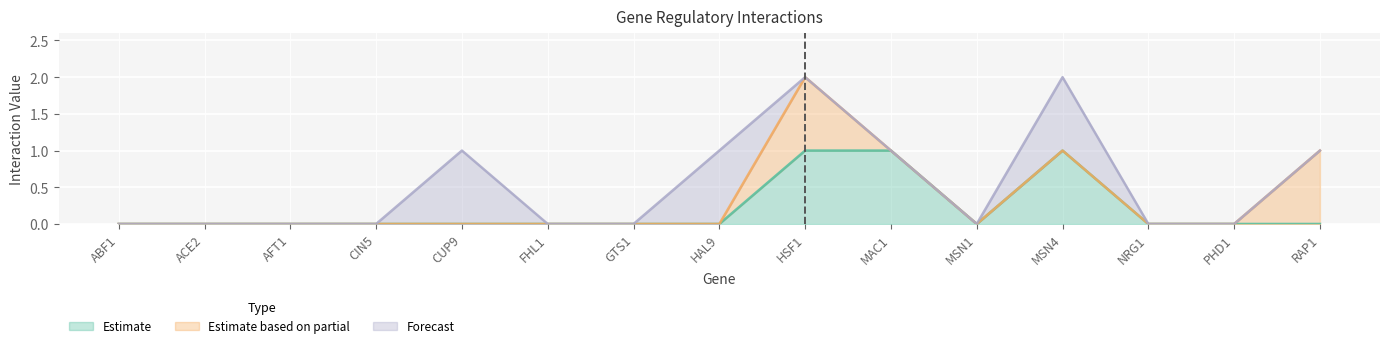

What is the maximum value for HSF1?

1